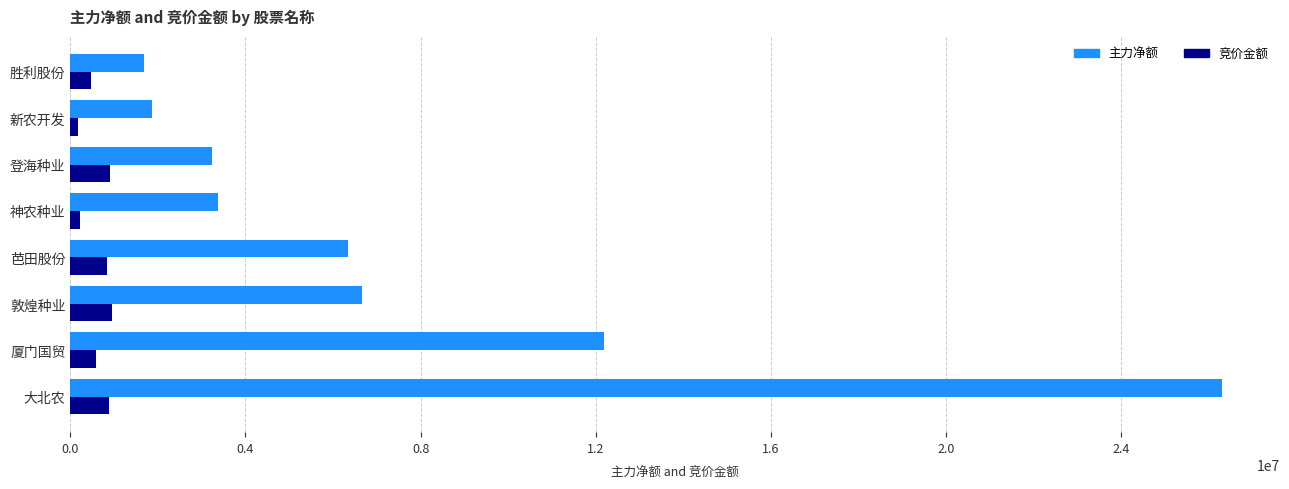

Rank the series by their average value, from highest to lowest.

主力净额, 竞价金额